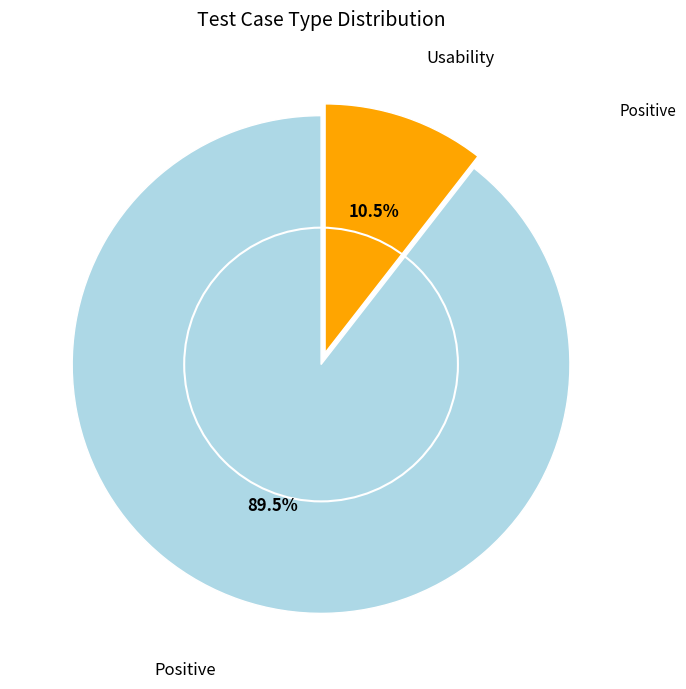

Rank the categories by value from highest to lowest.

Positive, Usability